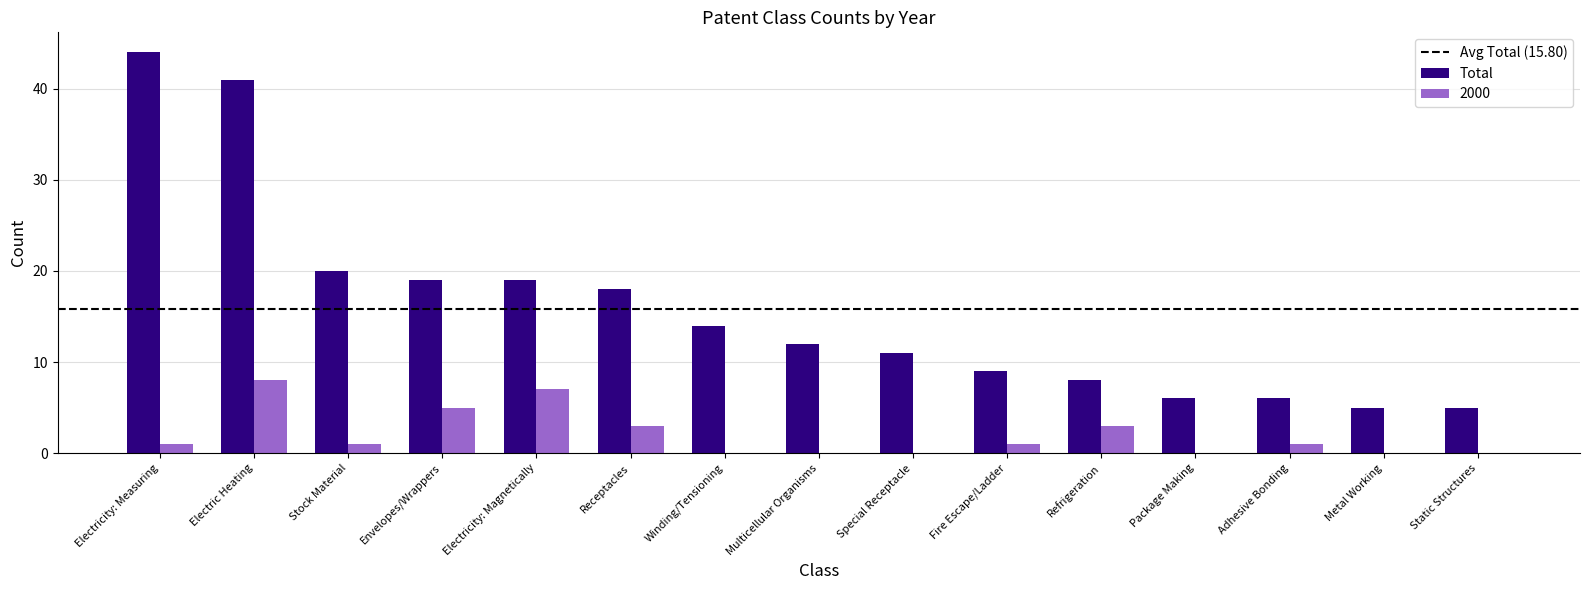

At which category is the sum across all series the highest?

Electric Heating